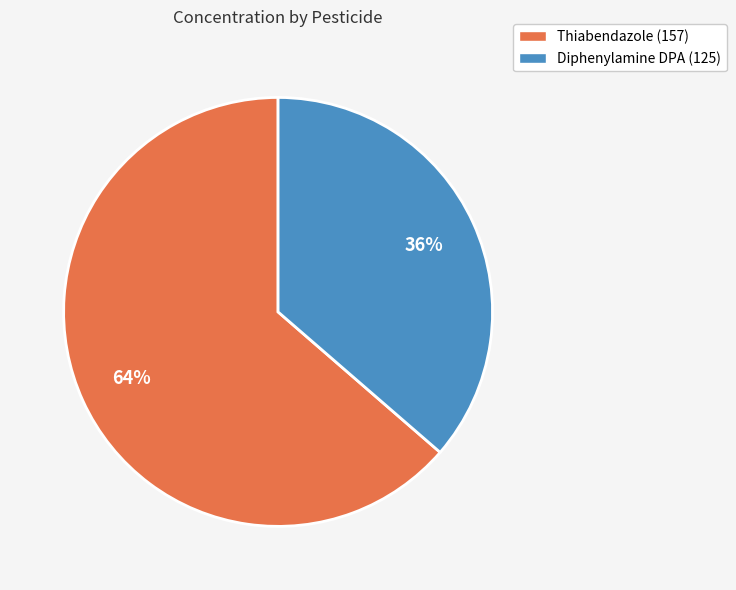

Between Thiabendazole (157) and Diphenylamine DPA (125), which is larger?

Thiabendazole (157)